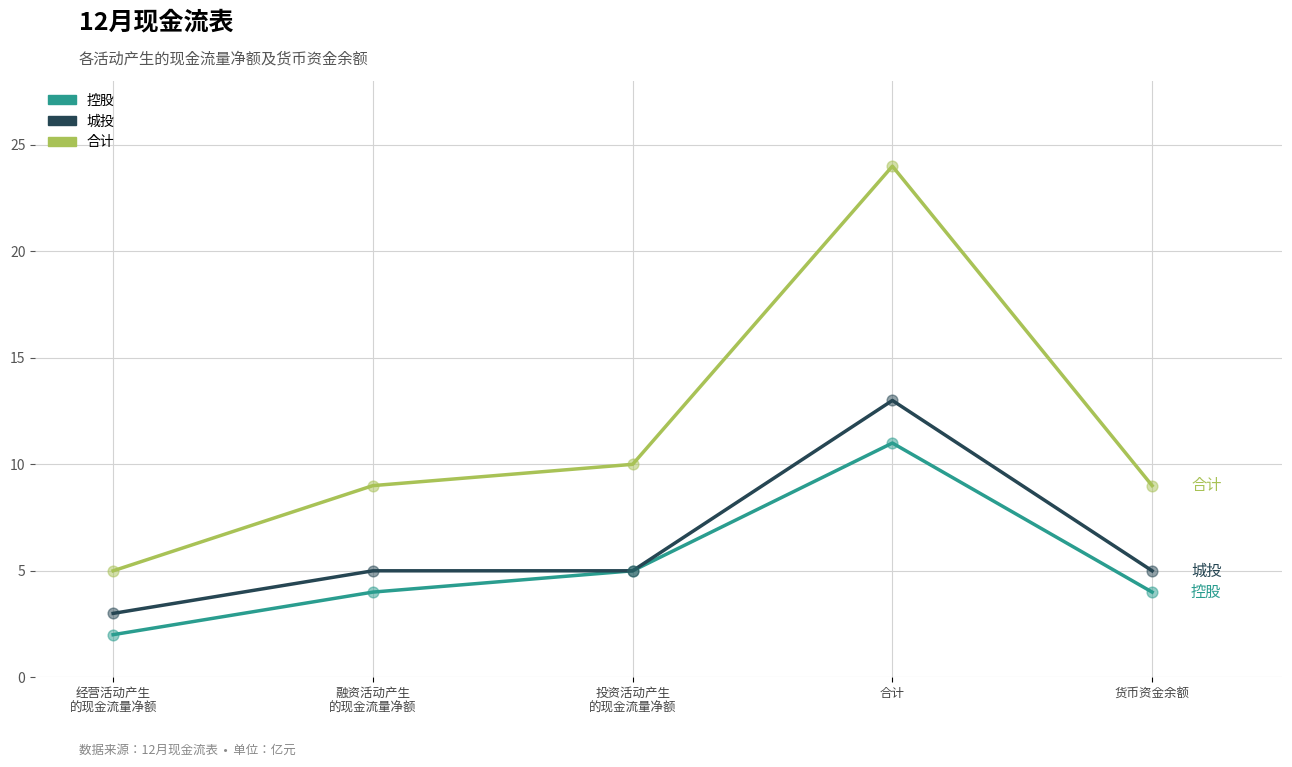

What are all the series names shown in the legend?

控股, 城投, 合计